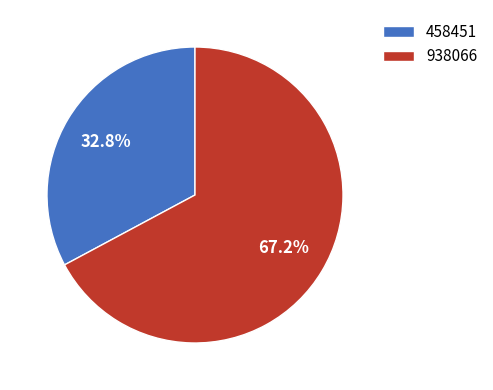

To the nearest percent, what portion does 458451 represent?

33%